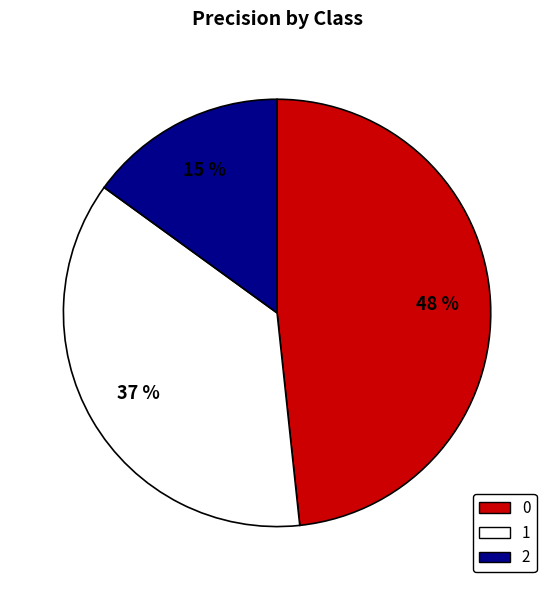

The 0 slice represents 48% of the pie. True or false?

True